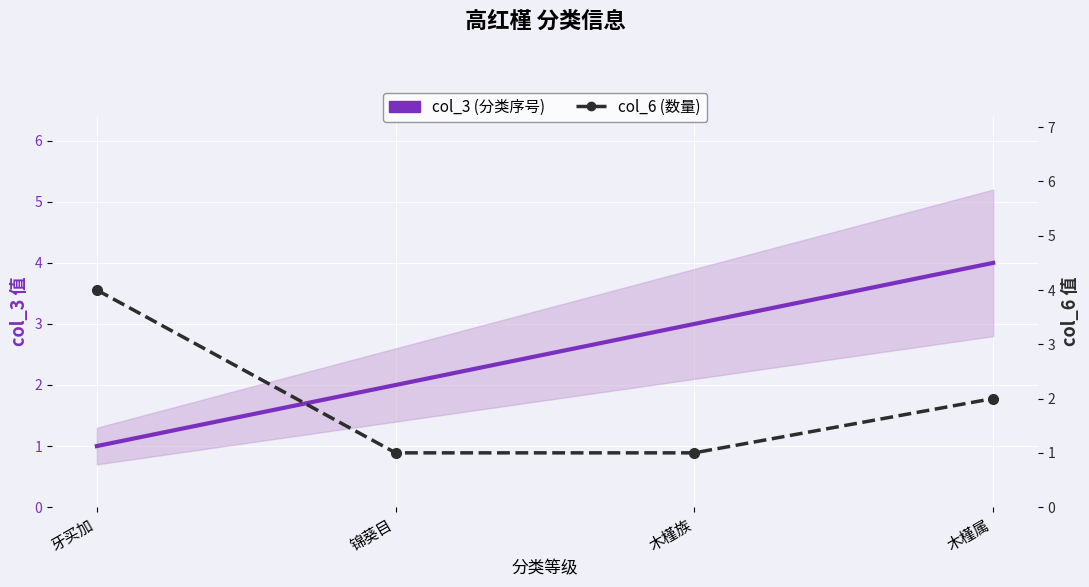

How many series are shown in this chart?

2